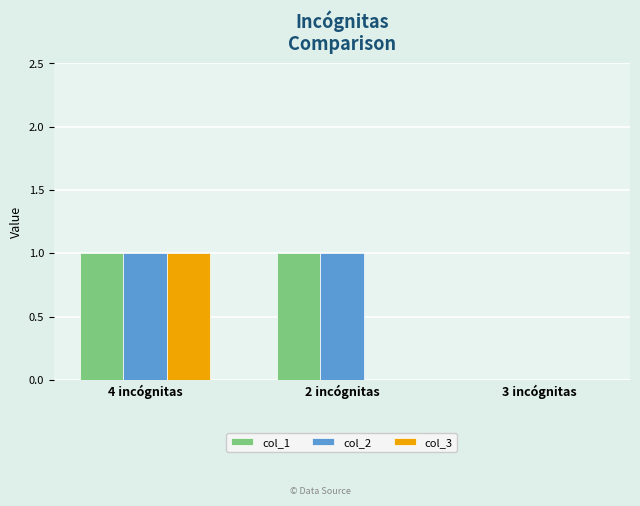

The col_1 series shows 1 at 4 incógnitas. True or false?

True